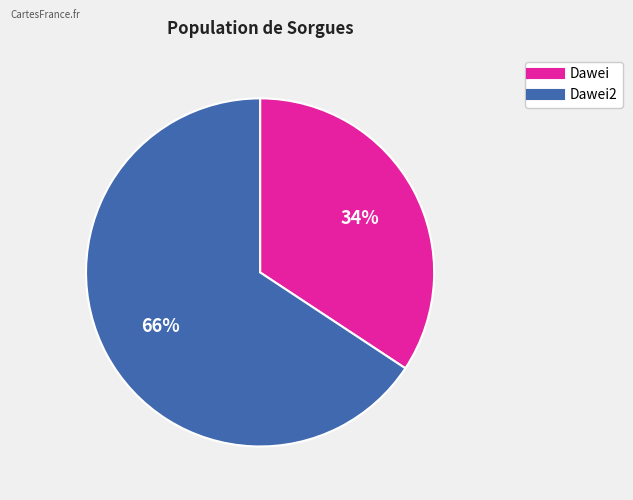

To the nearest percent, what is the average slice percentage?

50%